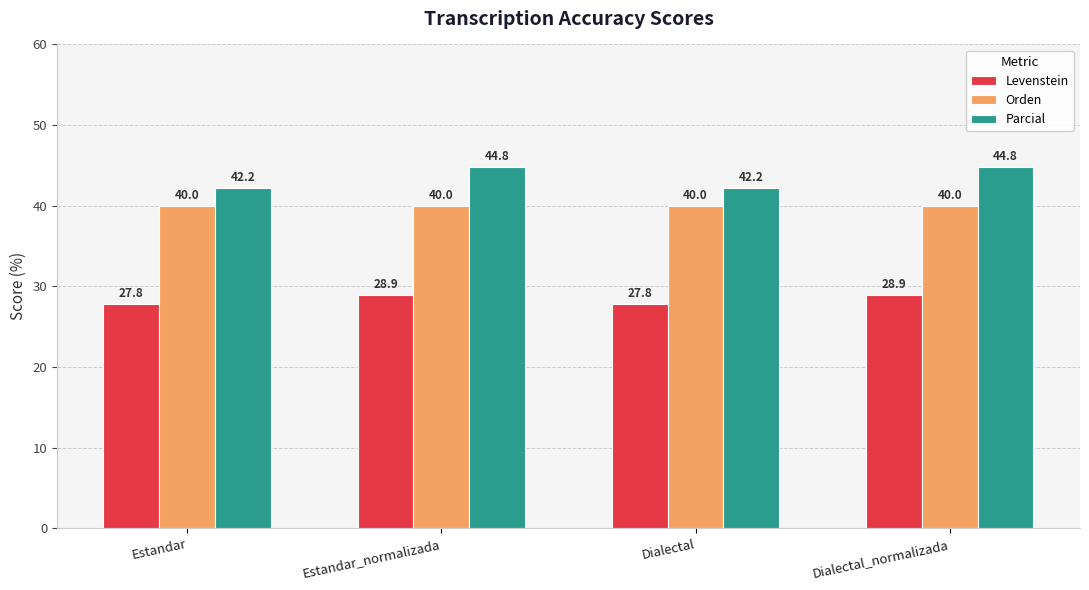

Reading left to right, transcribe all the data shown in this chart.

Levenstein: Estandar=27.8	Estandar_normalizada=28.9	Dialectal=27.8	Dialectal_normalizada=28.9
Orden: Estandar=40.0	Estandar_normalizada=40.0	Dialectal=40.0	Dialectal_normalizada=40.0
Parcial: Estandar=42.2	Estandar_normalizada=44.8	Dialectal=42.2	Dialectal_normalizada=44.8